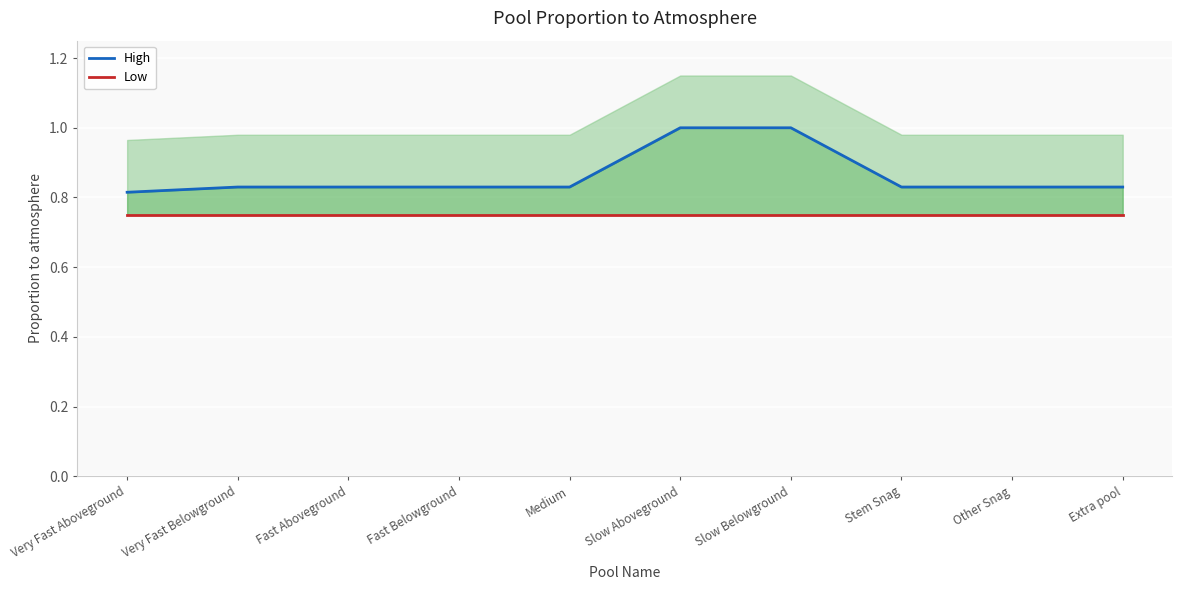

How many distinct data groups are displayed?

2